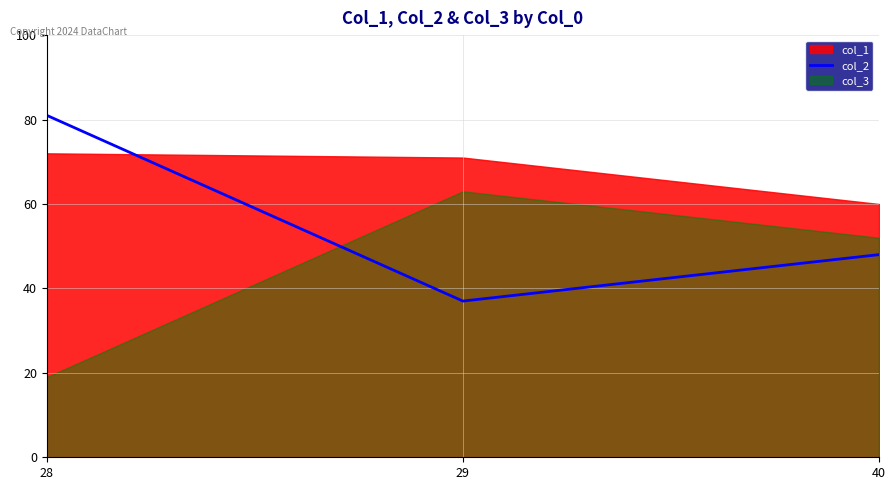

What is the approximate value at 29, to the nearest 10?

40